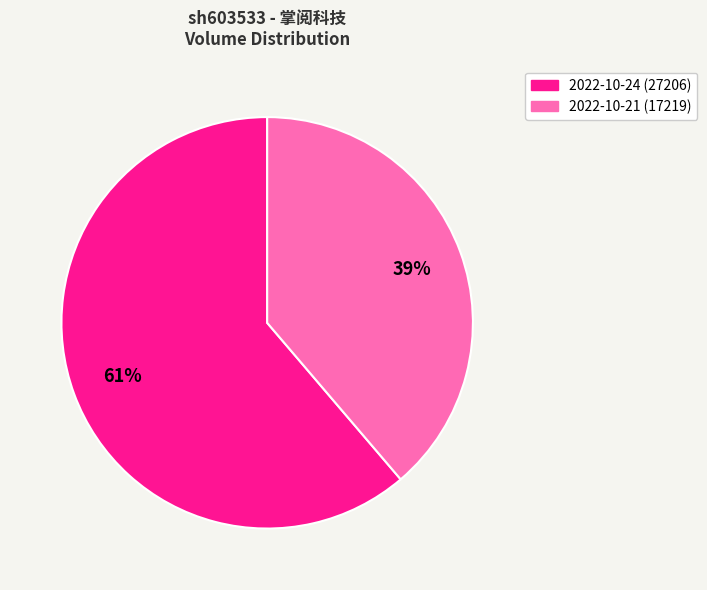

What is the majority slice?

2022-10-24